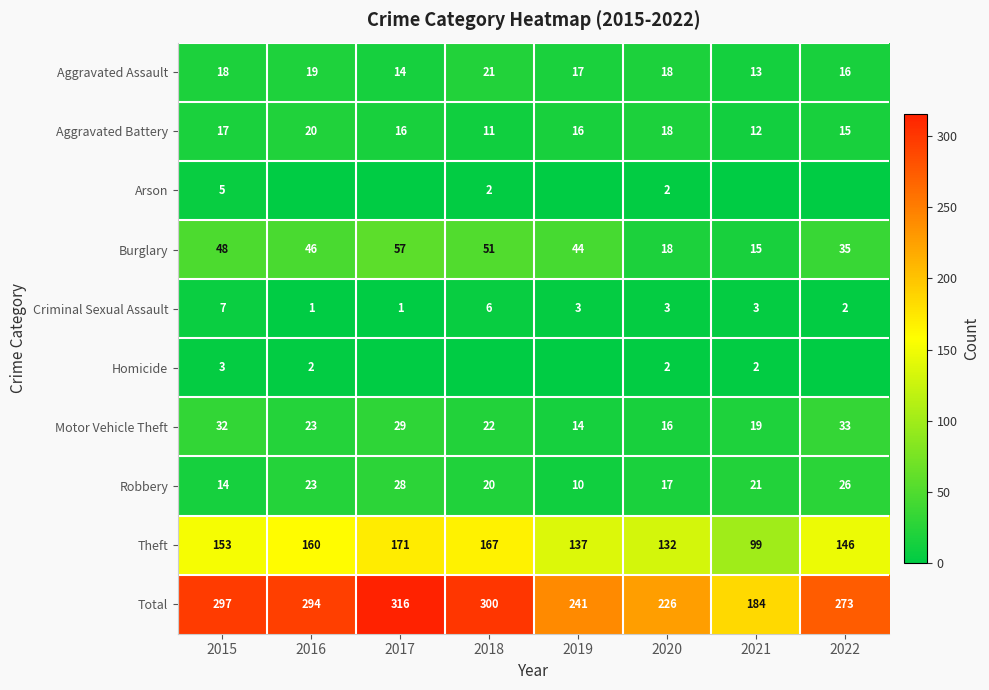

True or false: Burglary has a value of 21 at 2017.

False